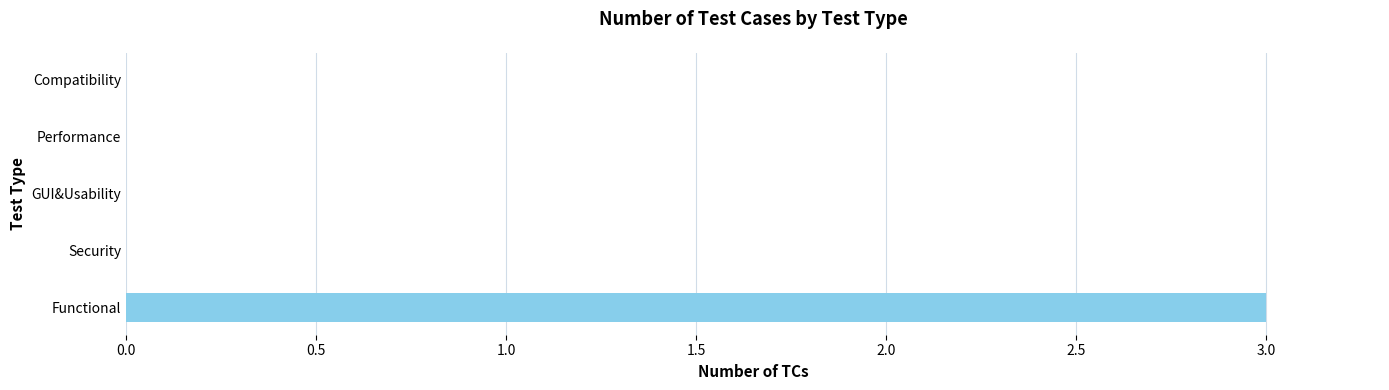

What is the greatest value displayed?

3